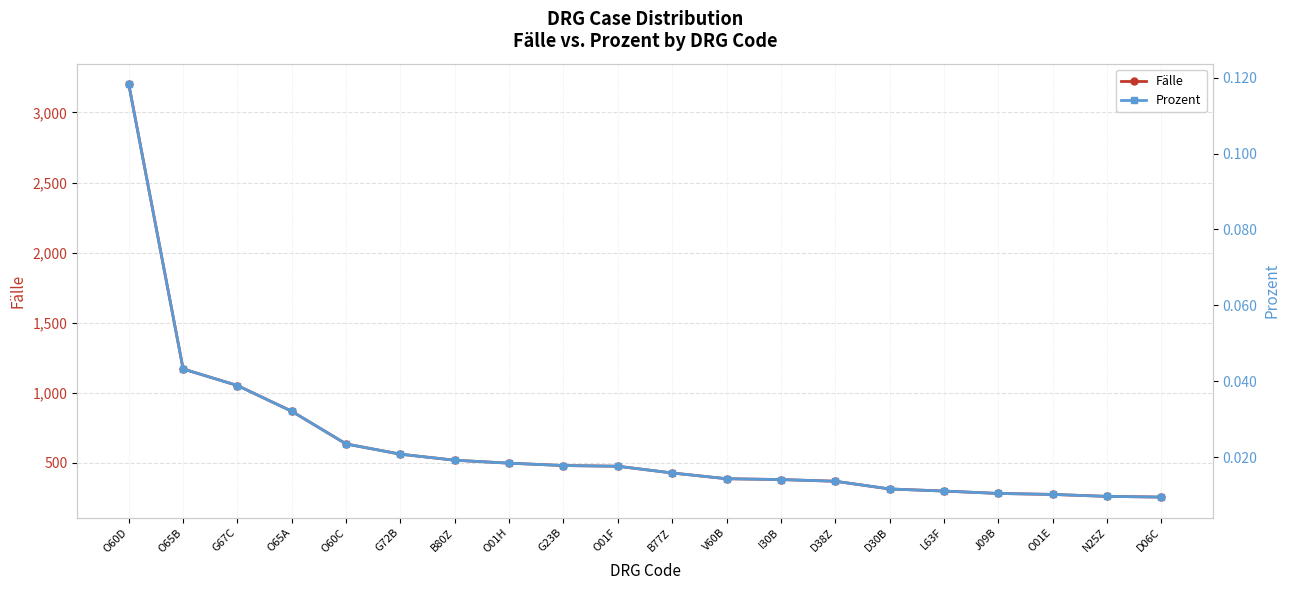

Does the chart display data point markers on the line(s)?

Yes